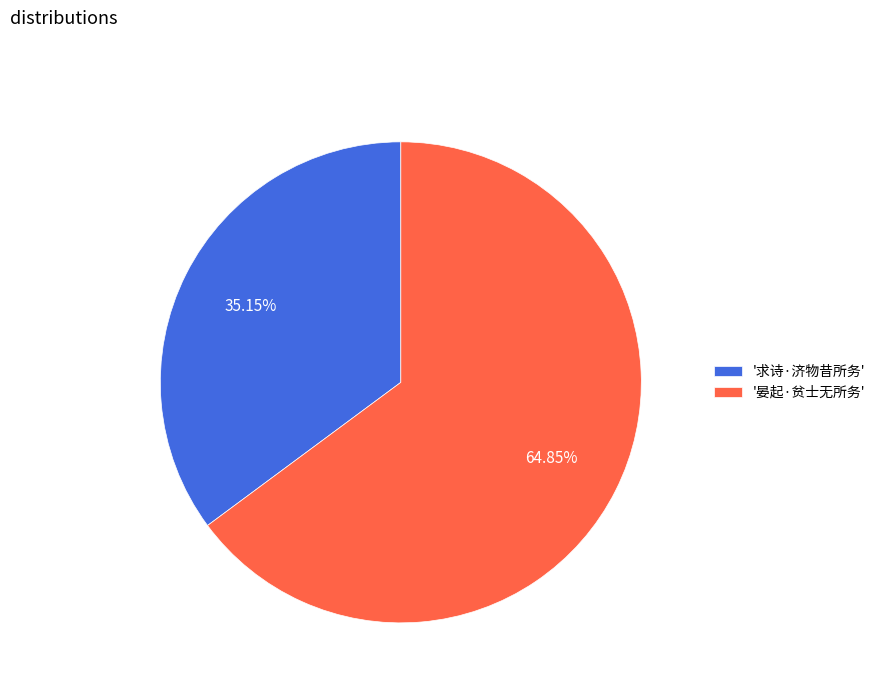

Rank the categories by value from lowest to highest.

'求诗·济物昔所务', '晏起·贫士无所务'